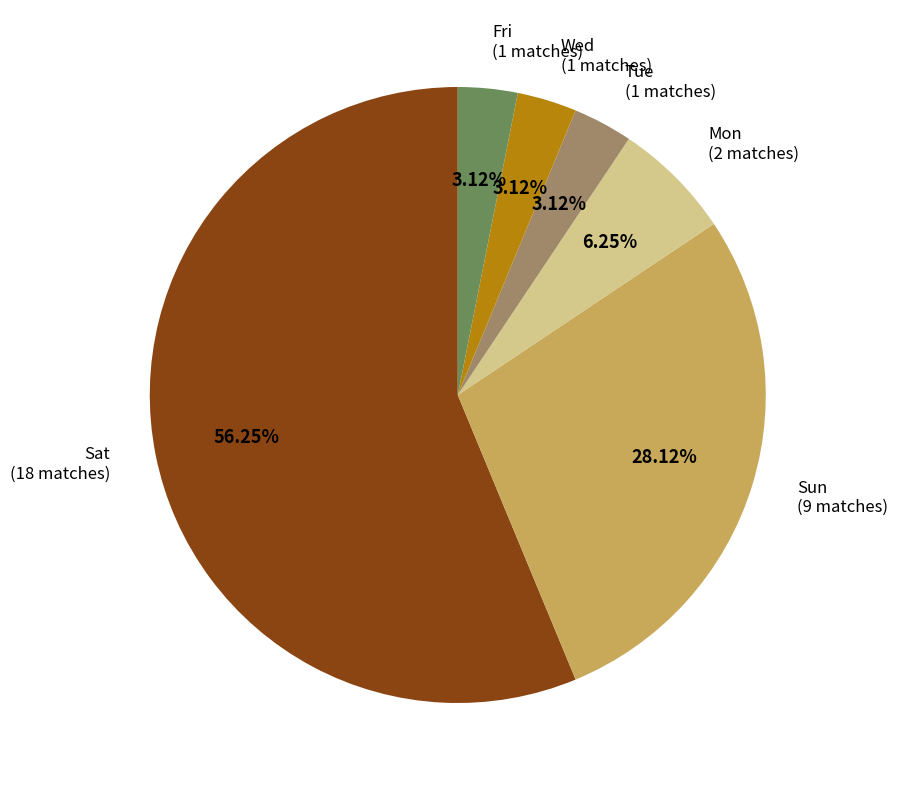

To the nearest percent, what is the average slice percentage?

17%